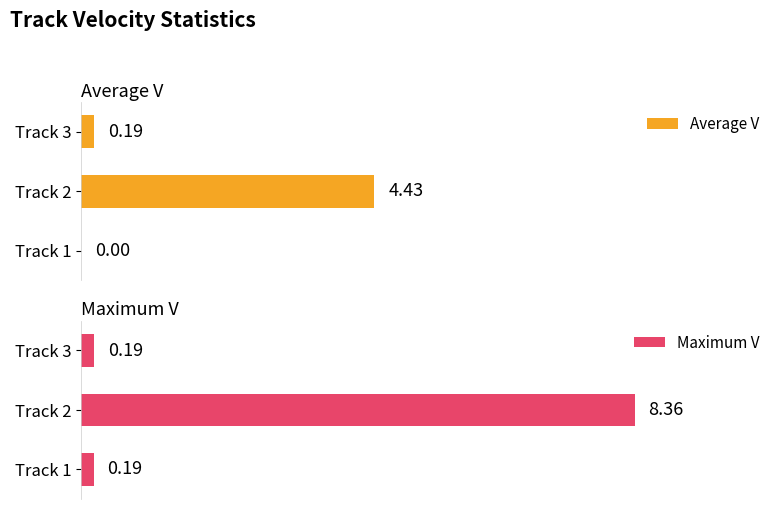

True or false: Average V has a value of 0.0 at Track 1.

True